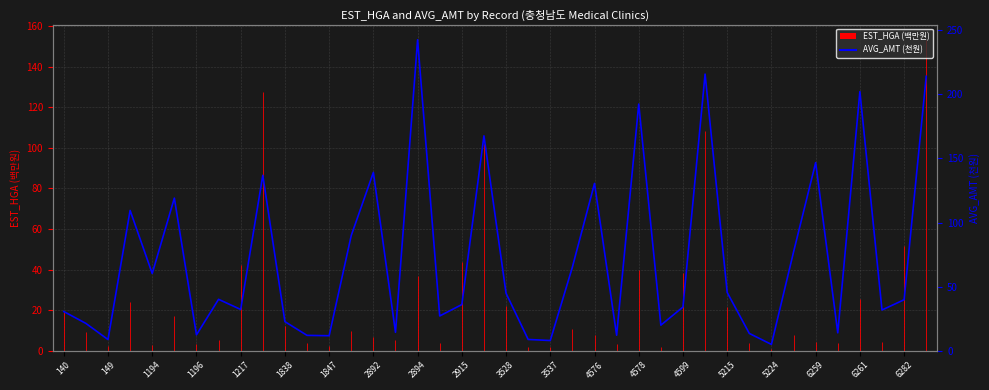

True or false: there are more than 2 points higher than both neighbors.

True